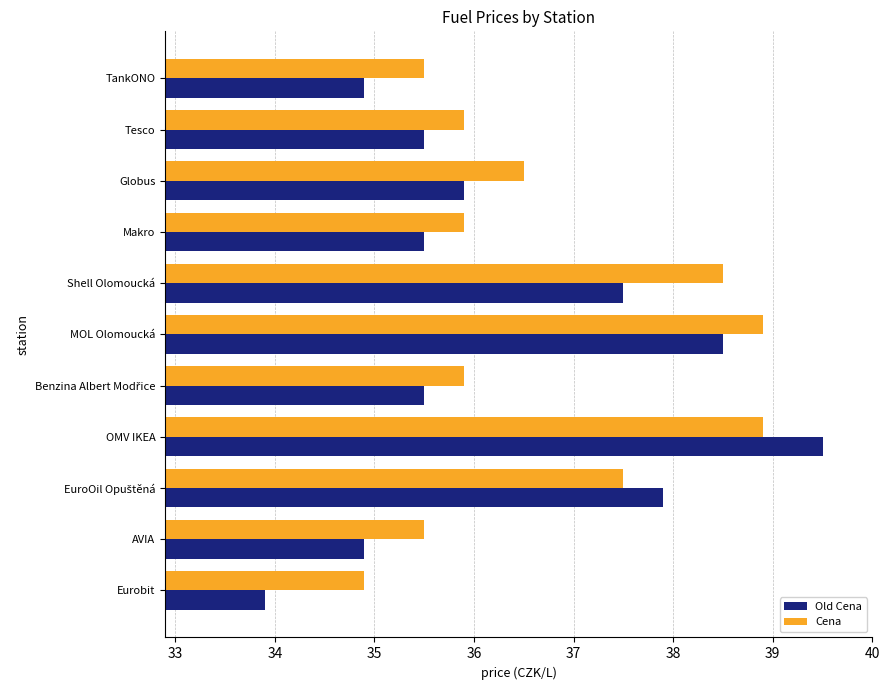

Which series has the largest total across all categories?

Cena